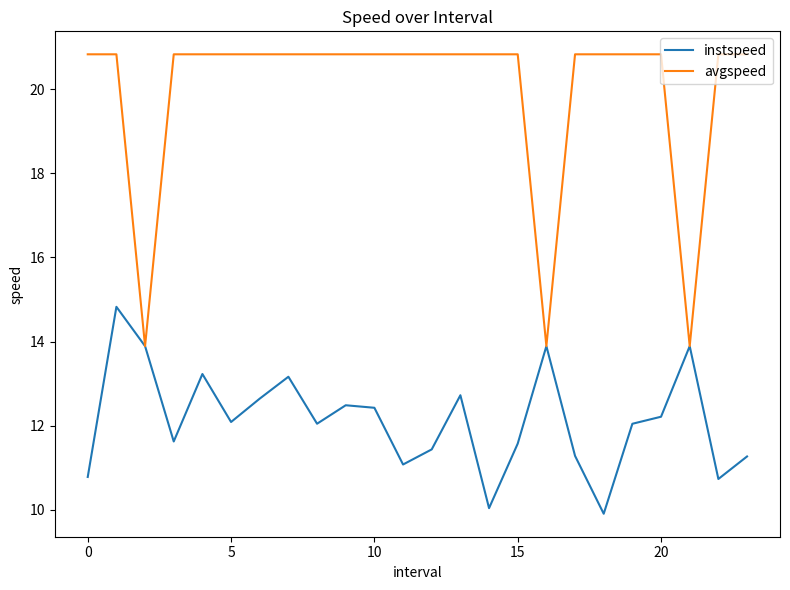

What is the smallest value displayed?

9.9